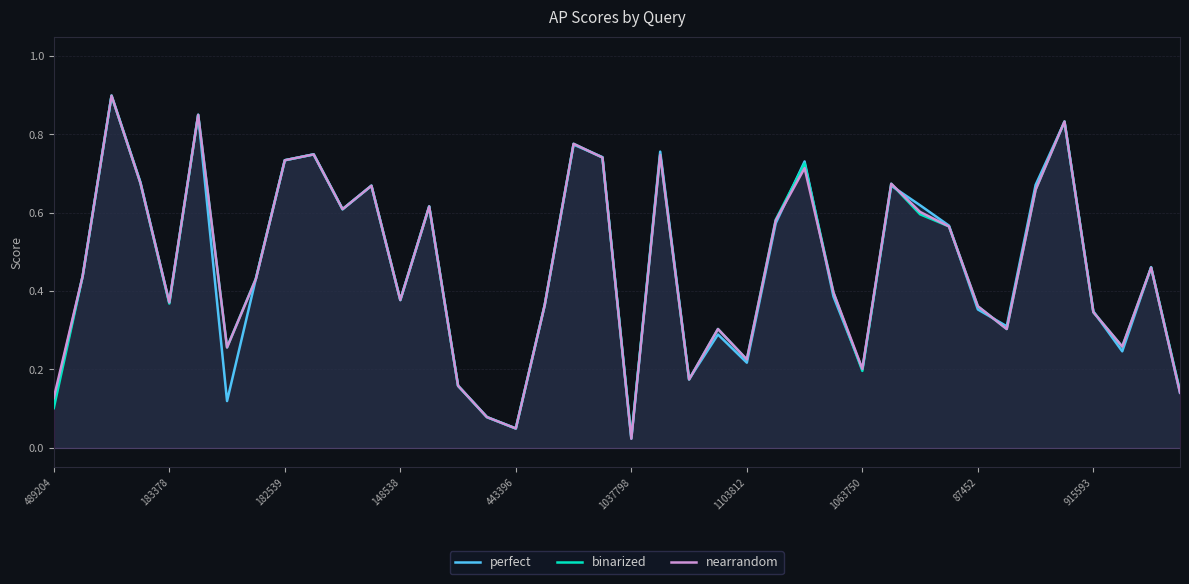

What value does the perfect series have at 39?

0.1